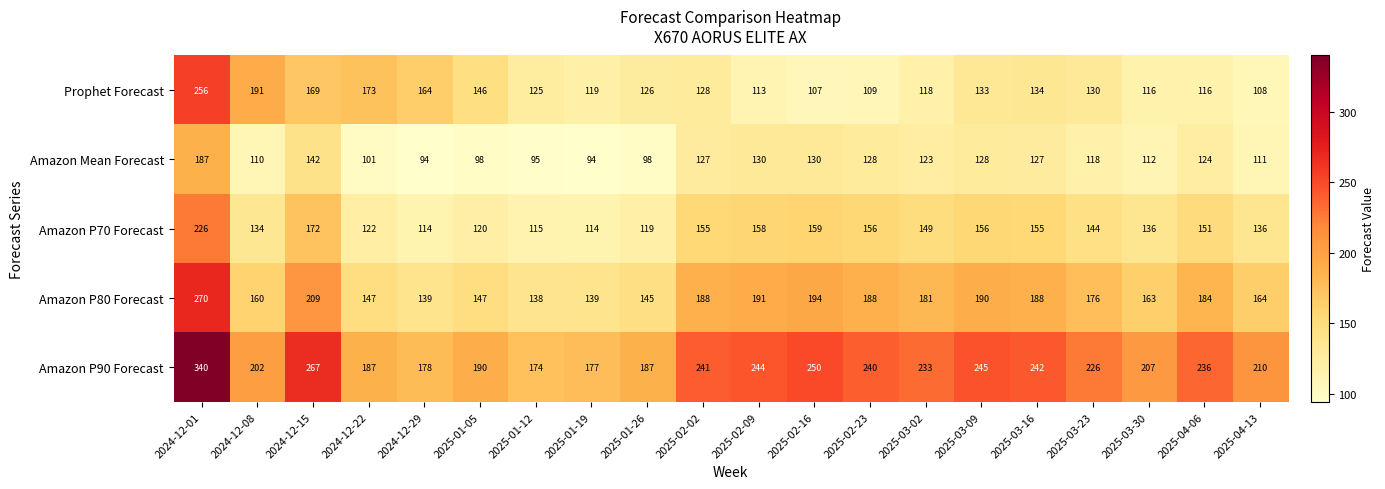

What is the total value across all series at 2025-03-23?

794